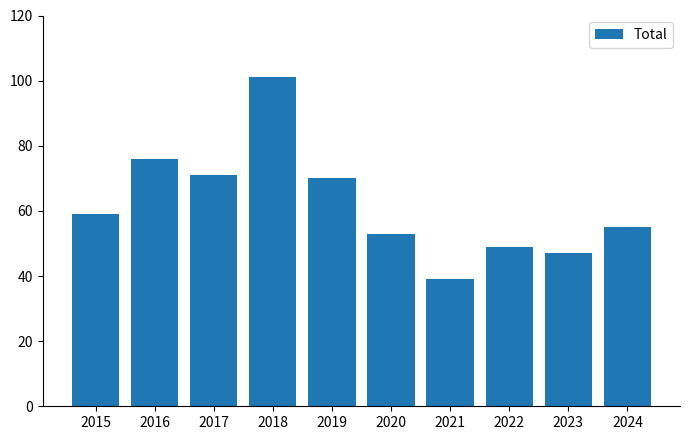

What is the value of the 2nd bar from the left?

76